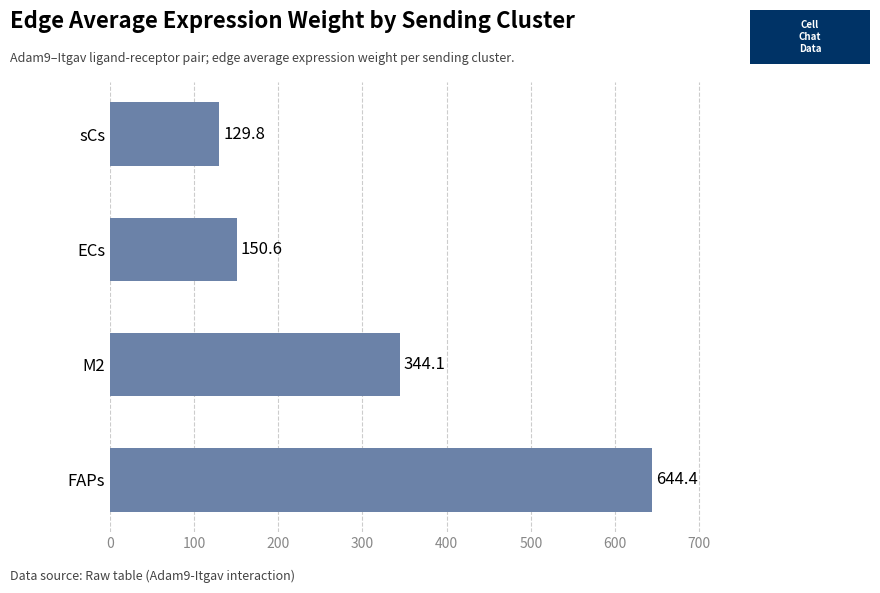

Reading bottom to top, what are all the values shown in this chart?

644.4	344.1	150.6	129.8